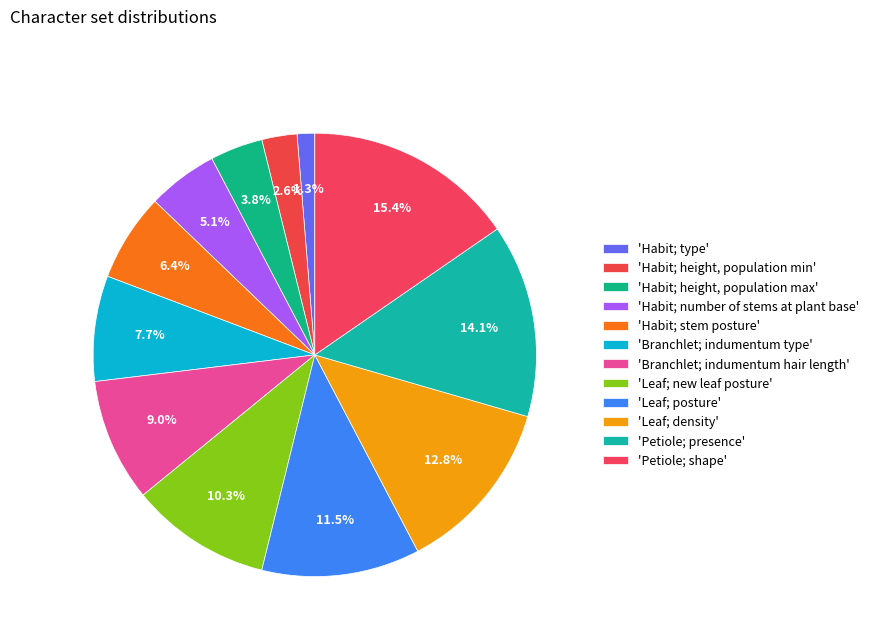

Is there any slice that represents more than half of the pie?

No